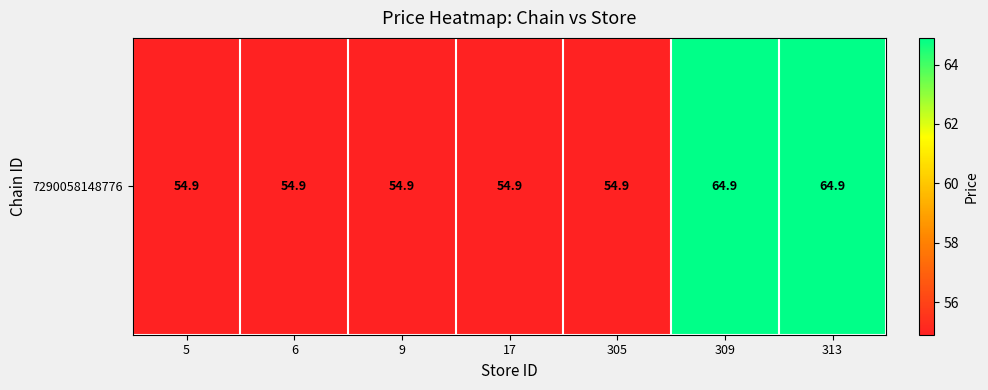

What is the change in value from 305 to 313?

+10.0